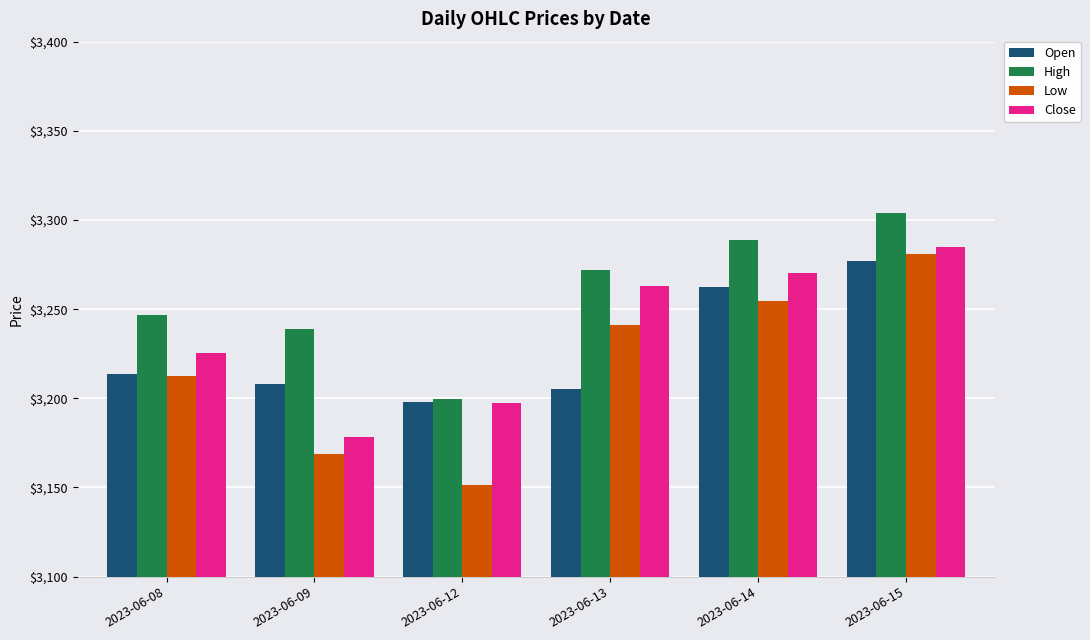

Read the Close value at 2023-06-09.

3178.4